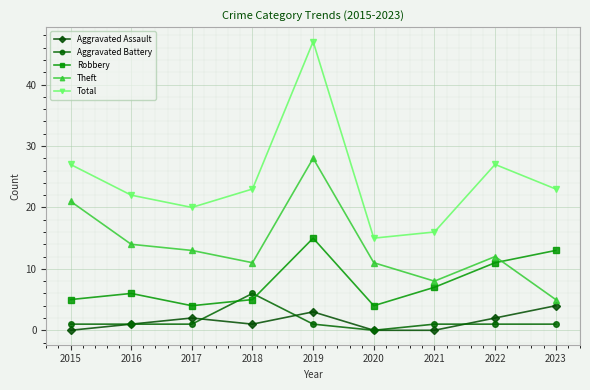

At which category is the sum across all series the highest?

2019